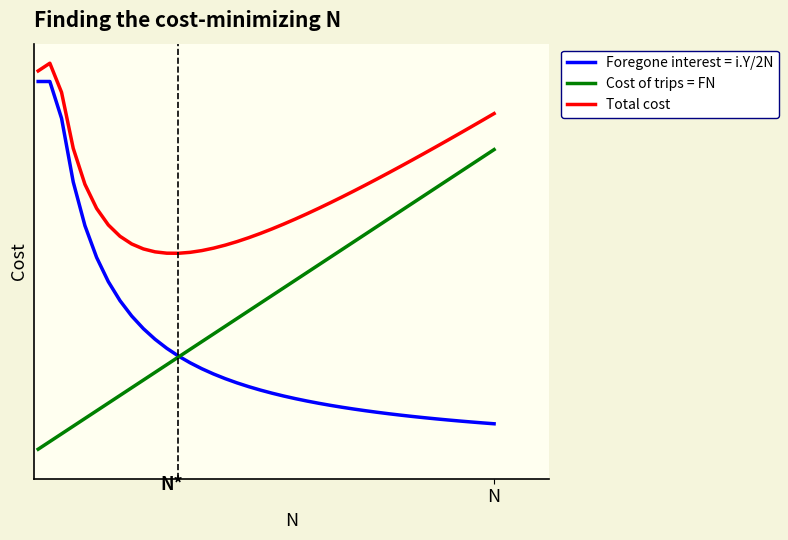

Does the chart display data point markers on the line(s)?

No